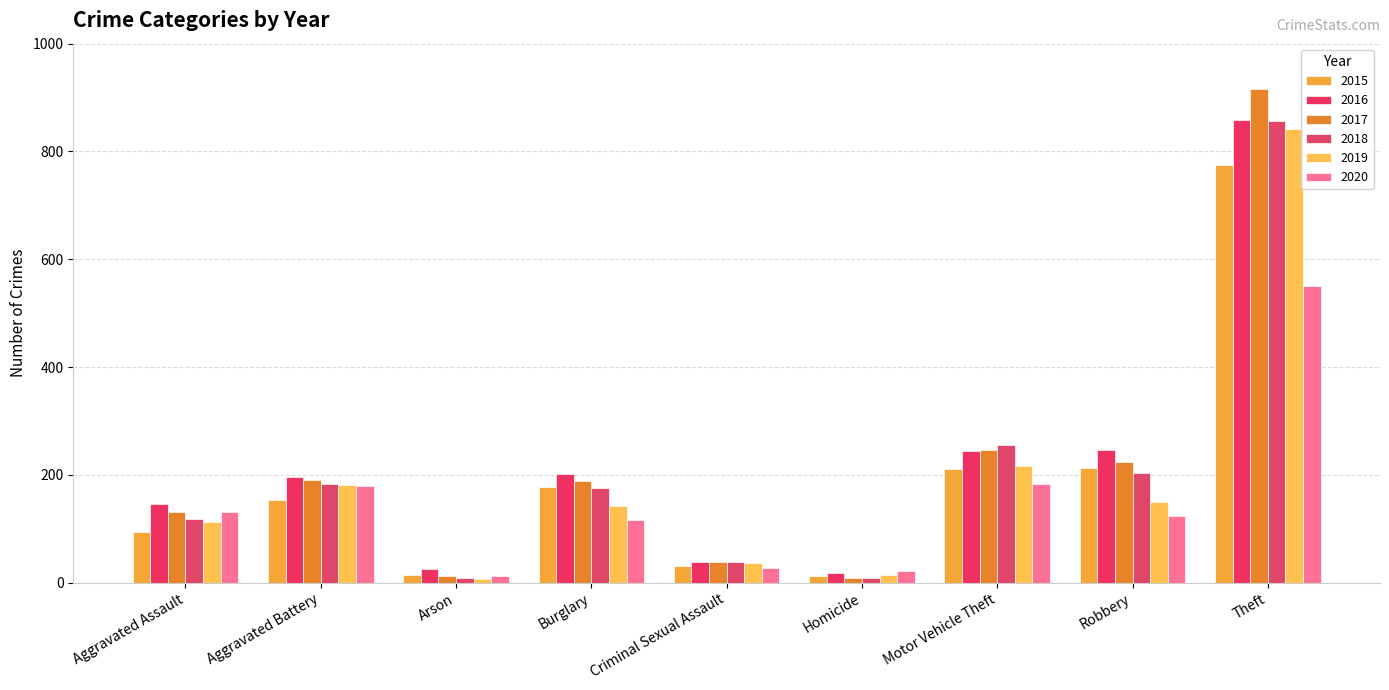

What is the sum of the 2019 values at Arson and Burglary?

149